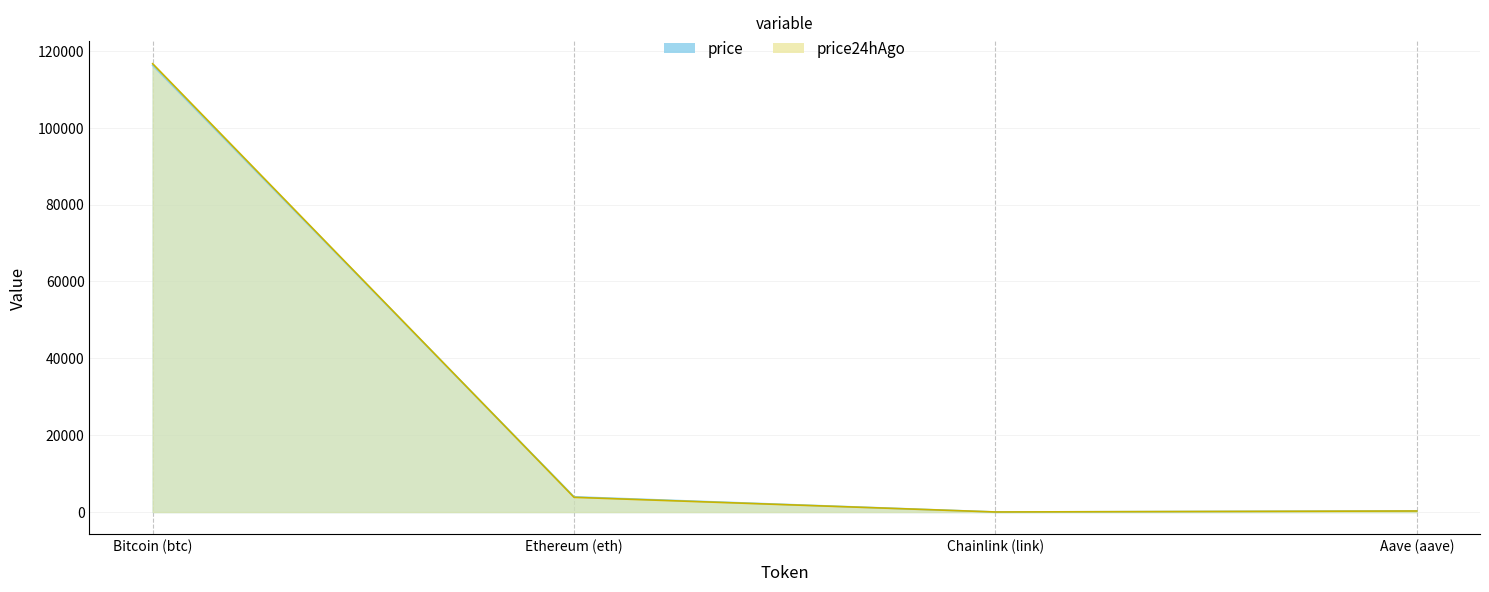

At how many categories does at least one series exceed 6028?

1